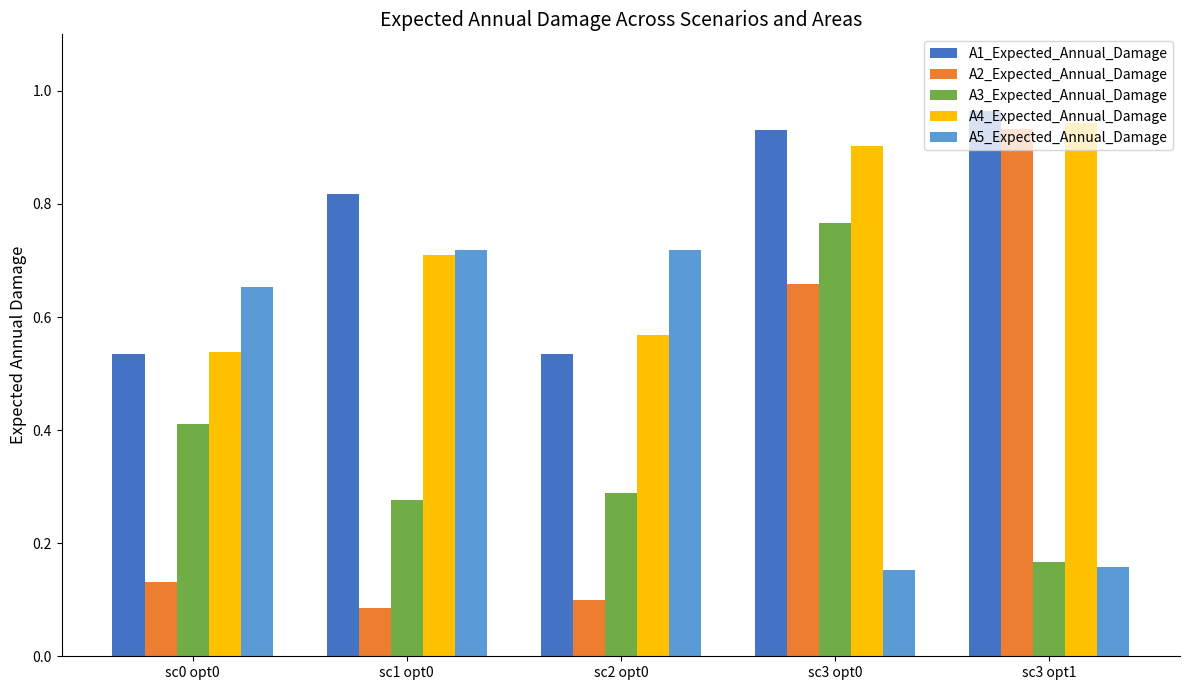

At which label does A3_Expected_Annual_Damage reach its peak?

sc3 opt0